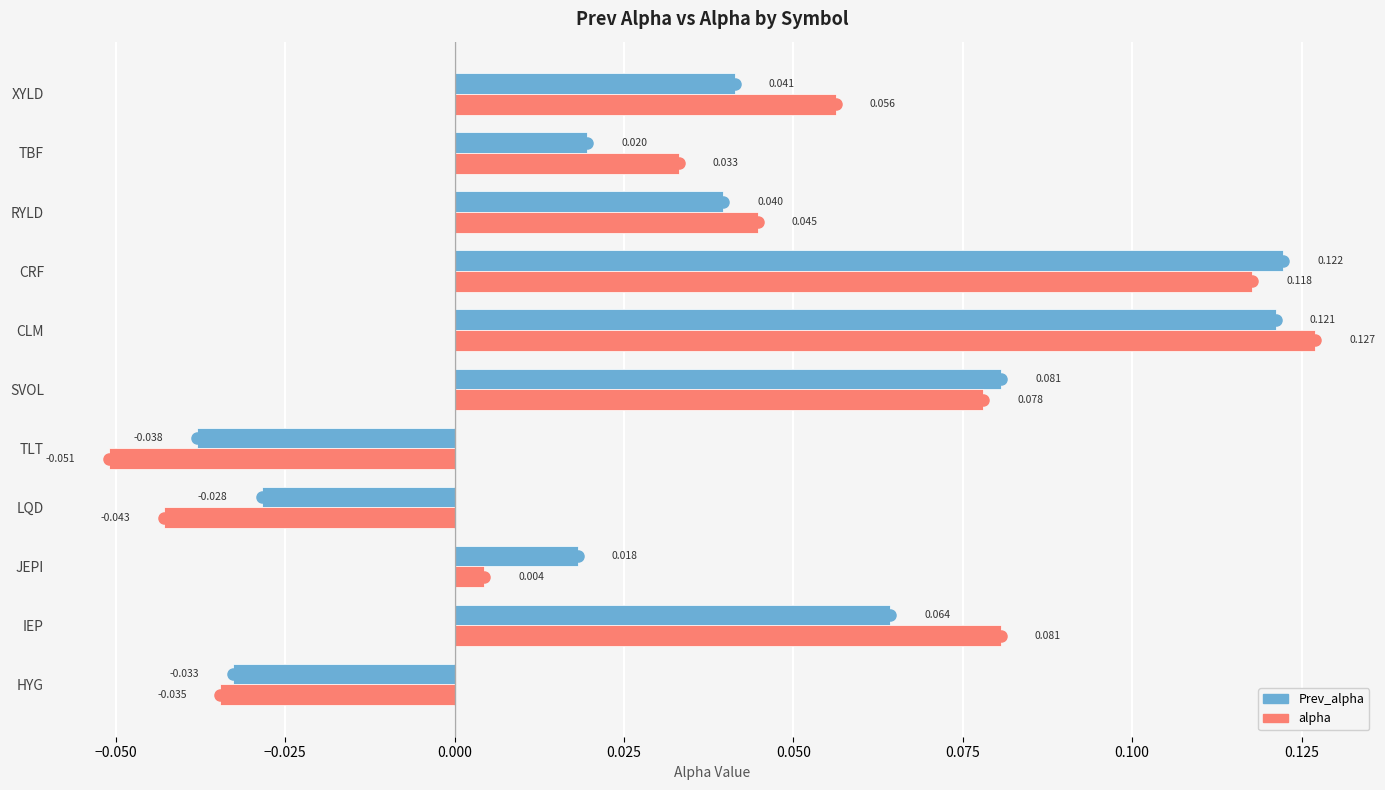

Which series has the largest range (max minus min)?

alpha